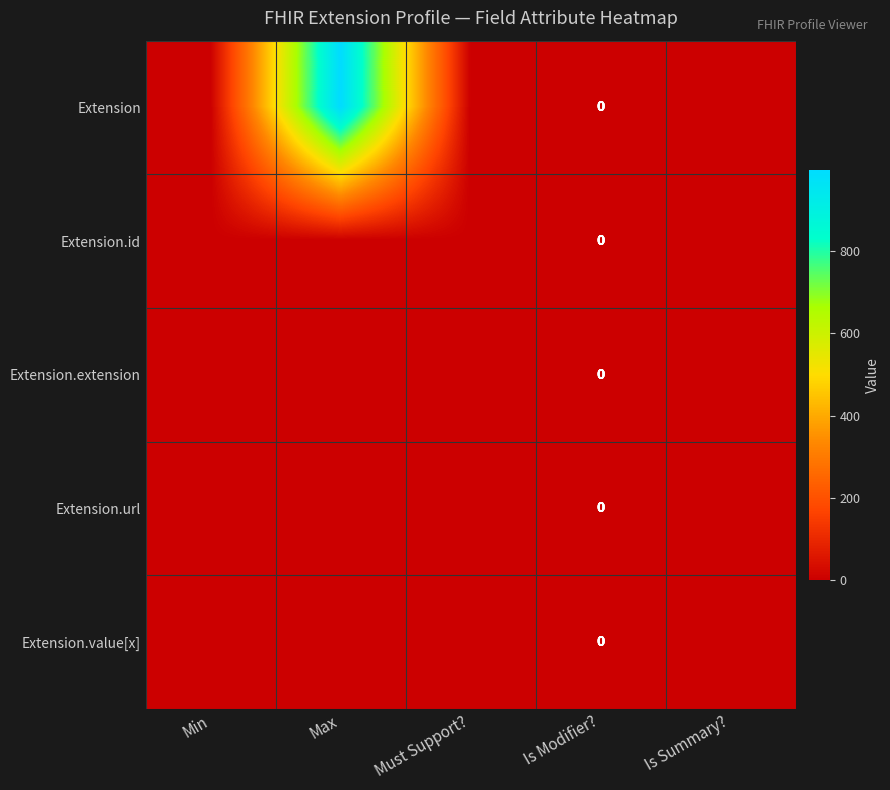

Which series has the largest range (max minus min)?

Extension